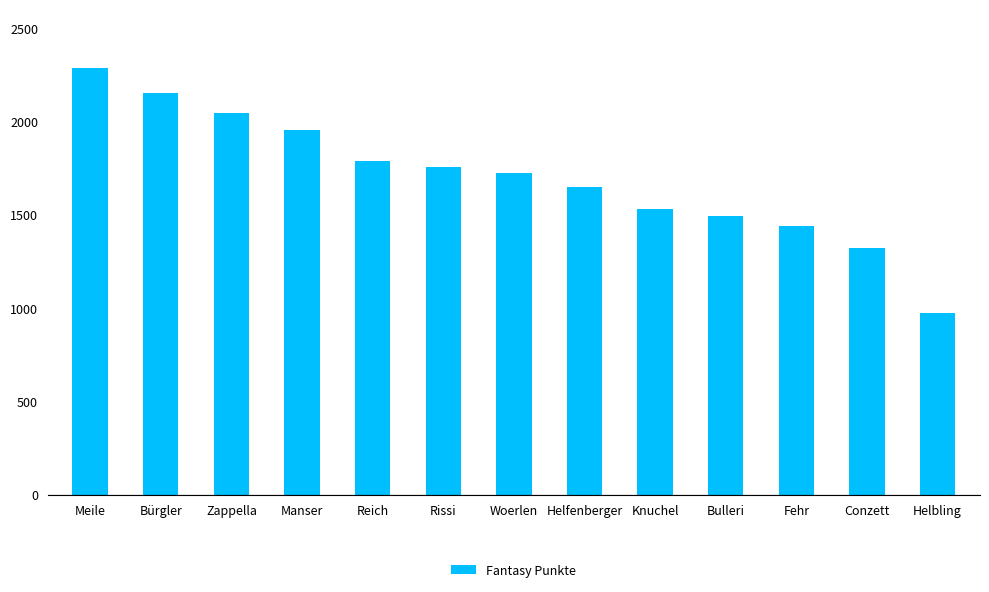

How many values are below 1723?

6